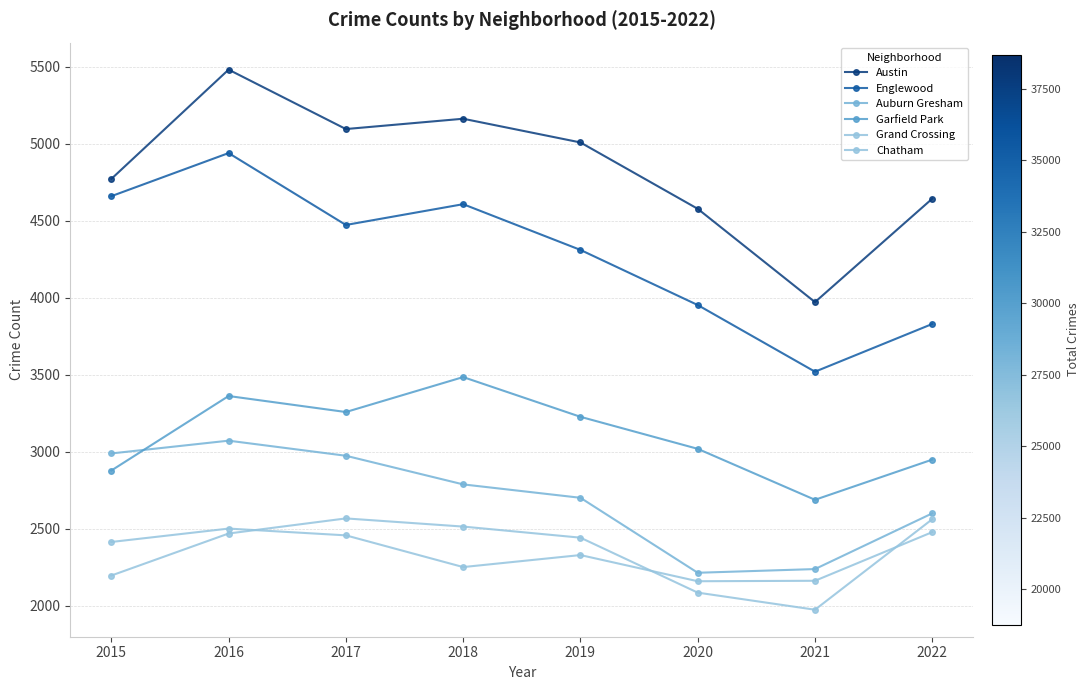

How many lines are shown in the chart?

6